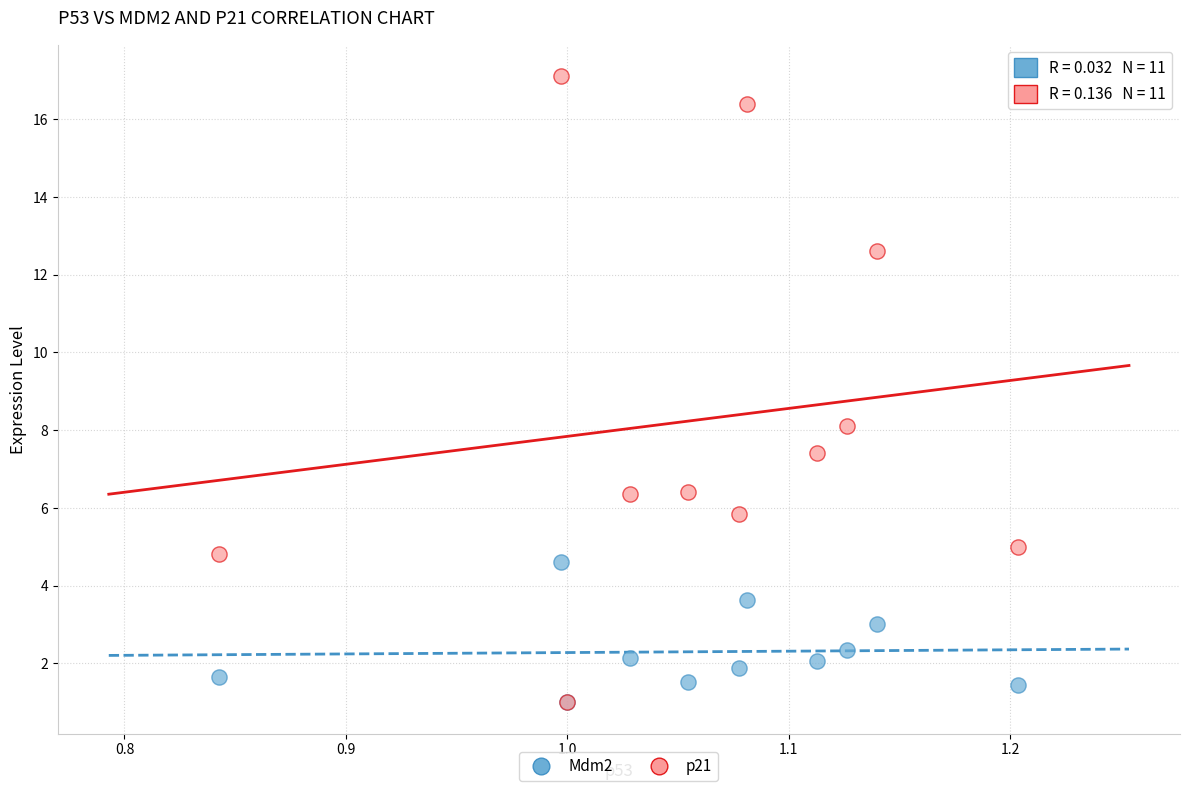

Across all series, what Y value is closest to 9?

8.1